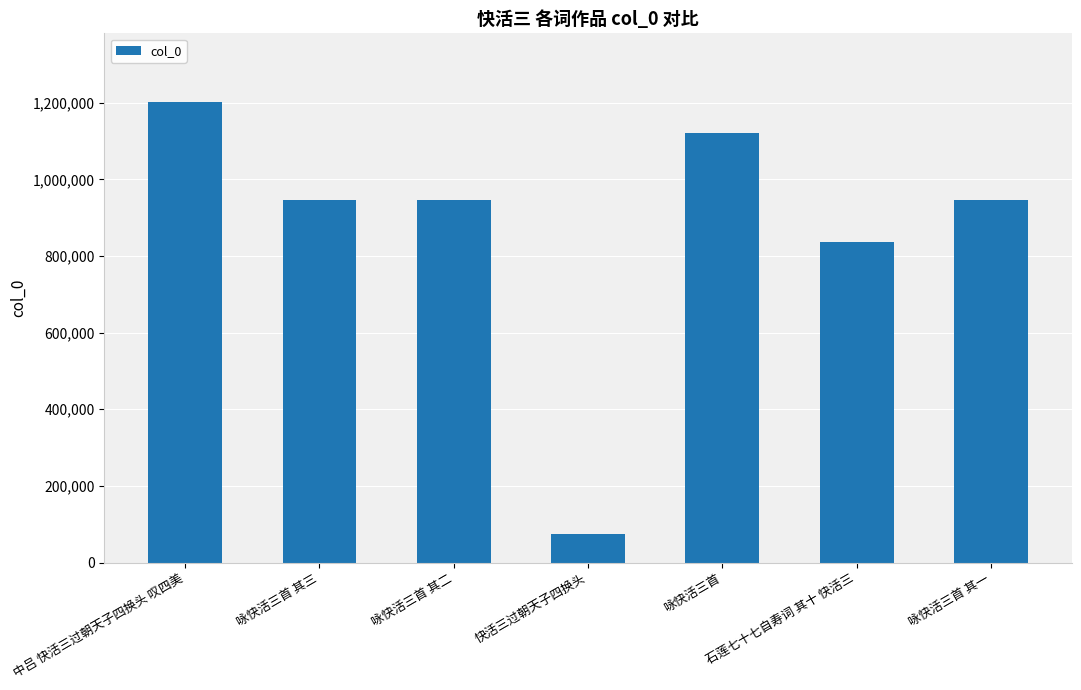

What is the difference between the values at 石莲七十七自寿词 其十 快活三 and 咏快活三首 其三?

111523